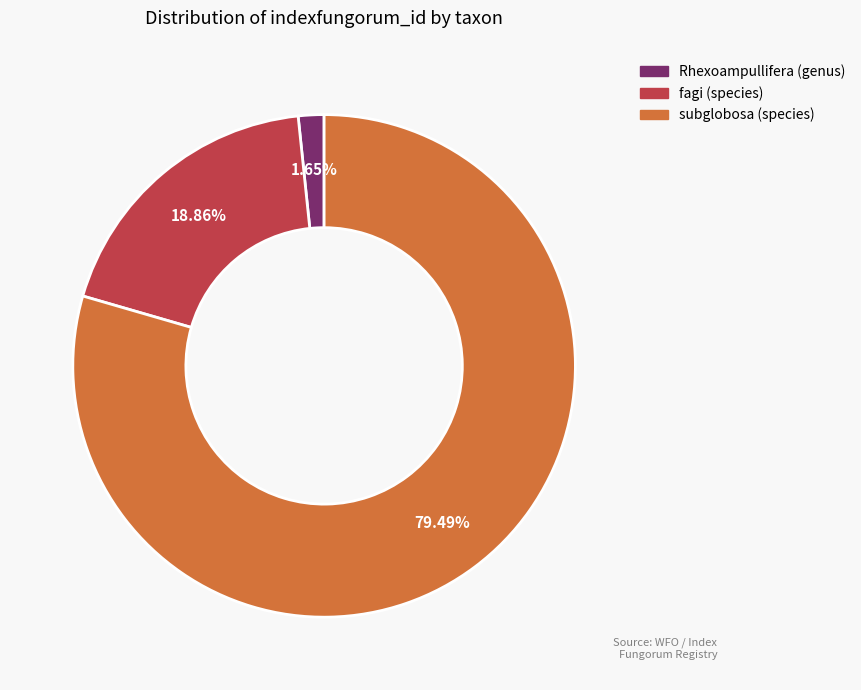

To the nearest percent, what percentage of the pie is subglobosa (species)?

79%